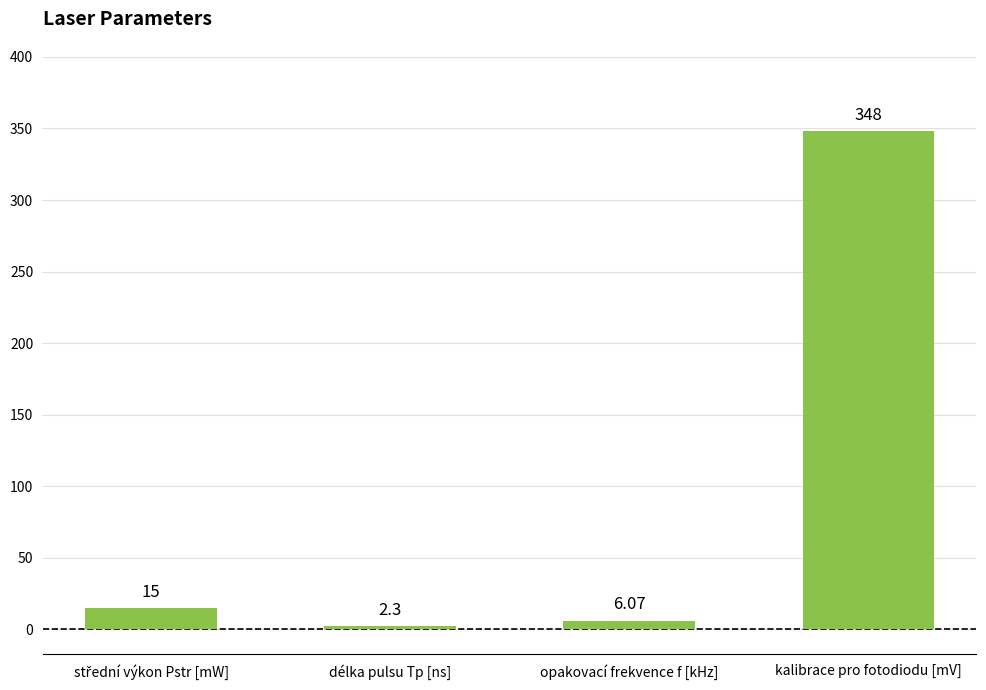

Are the bars horizontal?

No